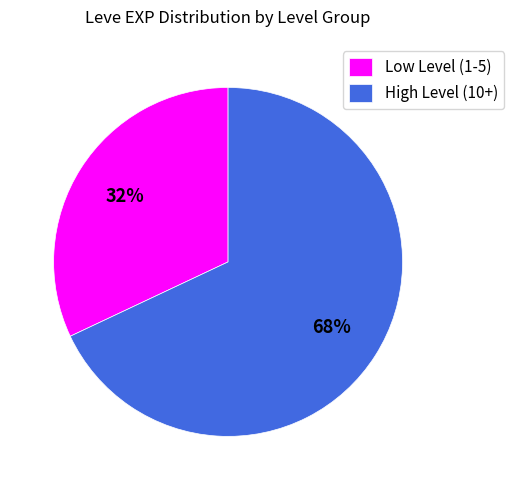

How many slices are in this pie chart?

2